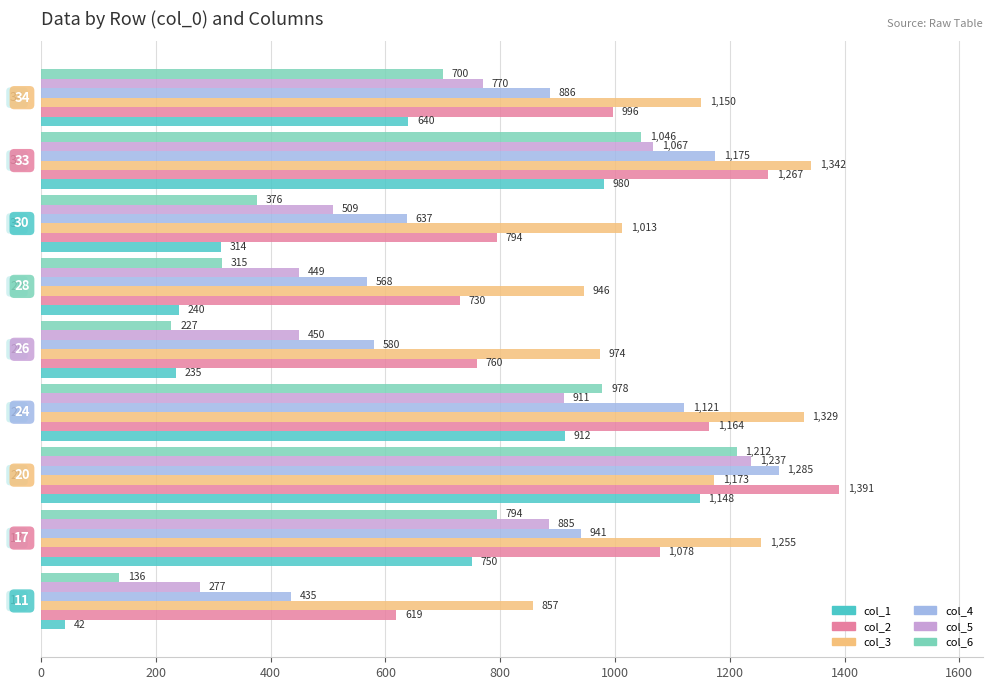

What is the minimum value shown in the chart?

42